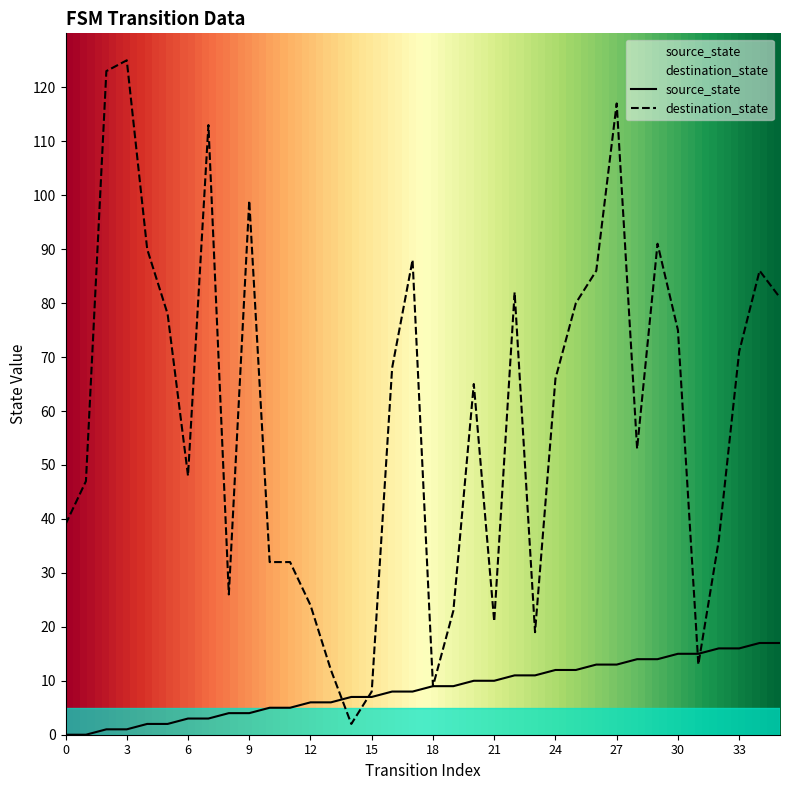

True or false: source_state and destination_state intersect in this chart.

True